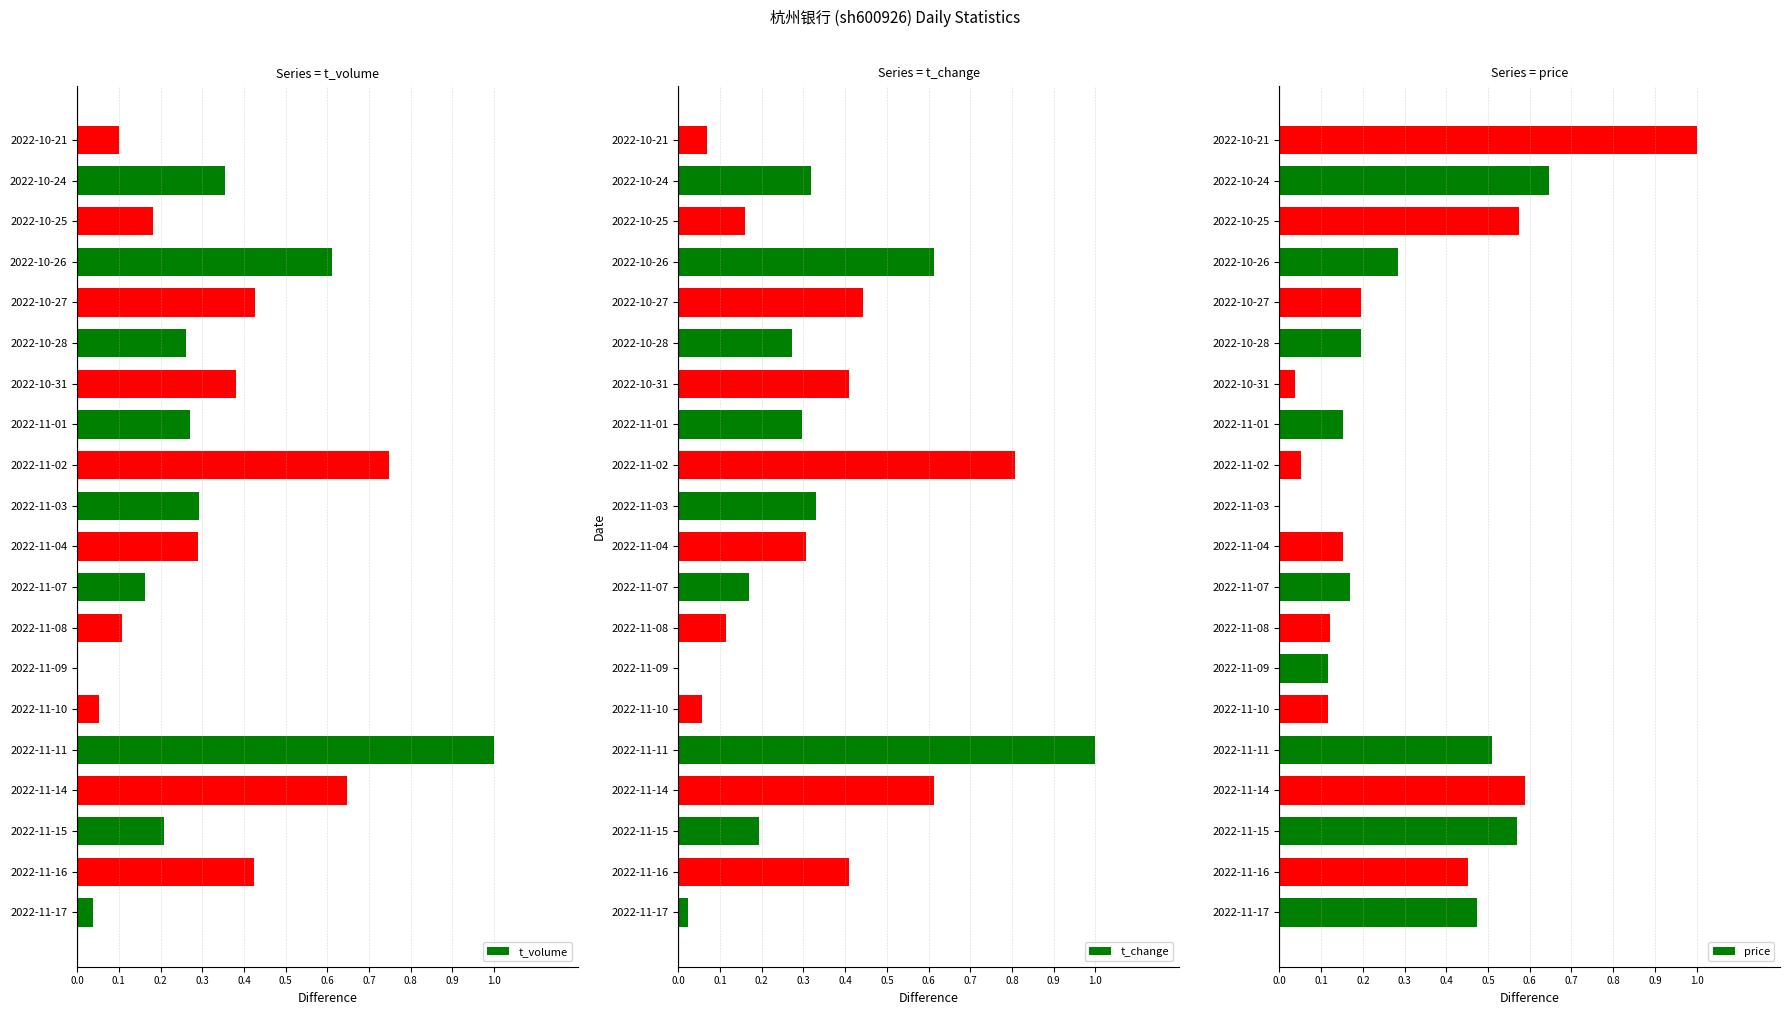

Which category has the highest value in the t_change series?

2022-11-11